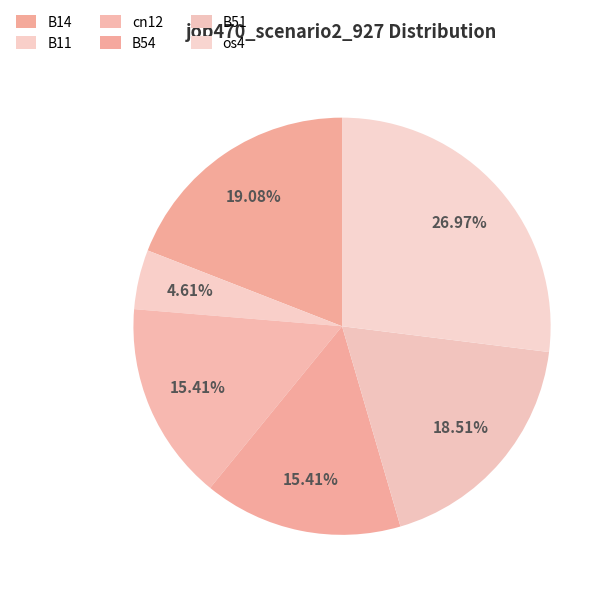

How many slices are in this pie chart?

6